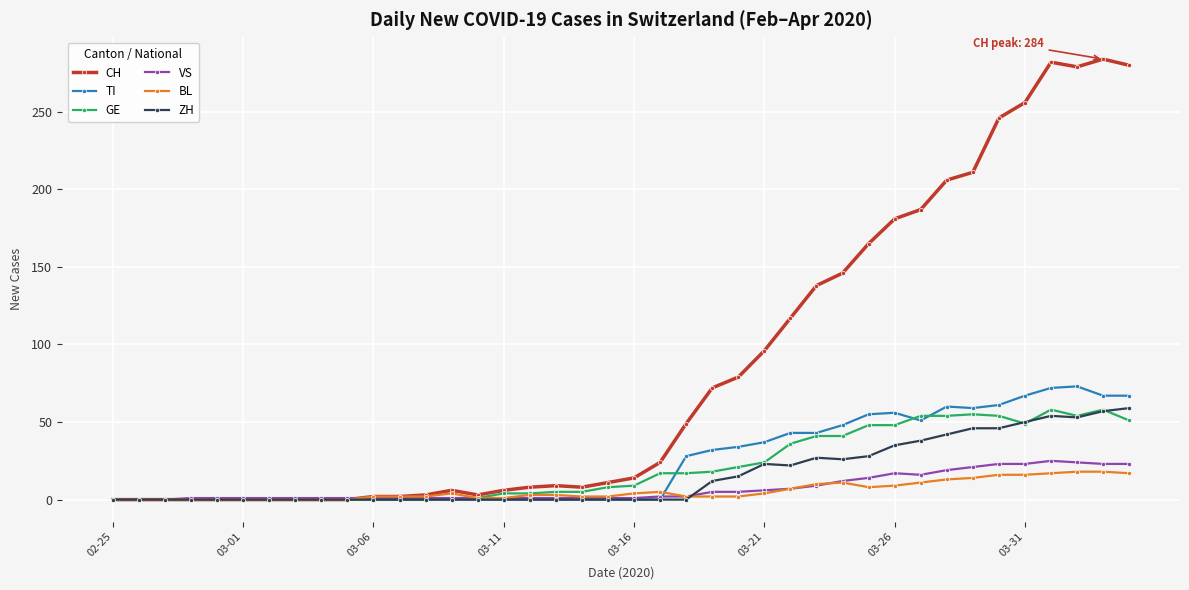

What is the maximum value shown in the chart?

284